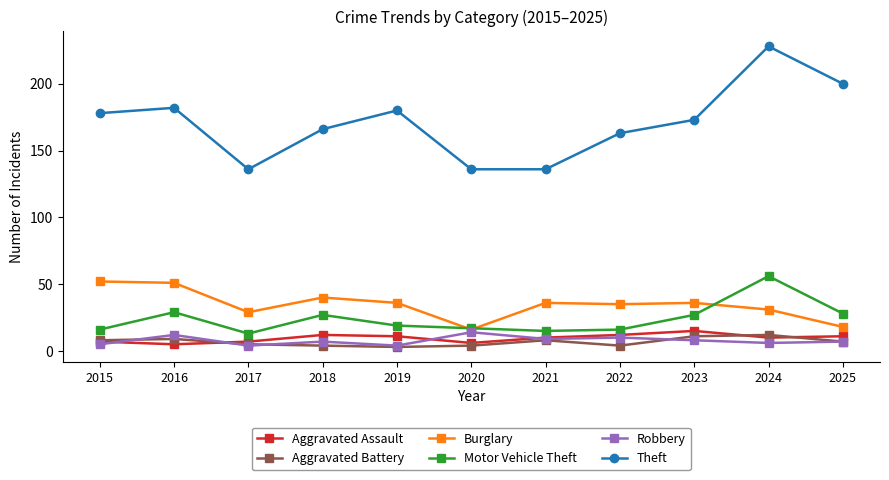

Reading left to right, list all the values displayed in this chart.

Aggravated Assault: 7	5	7	12	11	6	10	12	15	10	11
Aggravated Battery: 8	9	5	4	3	4	8	4	11	12	7
Burglary: 52	51	29	40	36	16	36	35	36	31	18
Motor Vehicle Theft: 16	29	13	27	19	17	15	16	27	56	28
Robbery: 5	12	4	7	4	14	9	10	8	6	7
Theft: 178	182	136	166	180	136	136	163	173	228	200